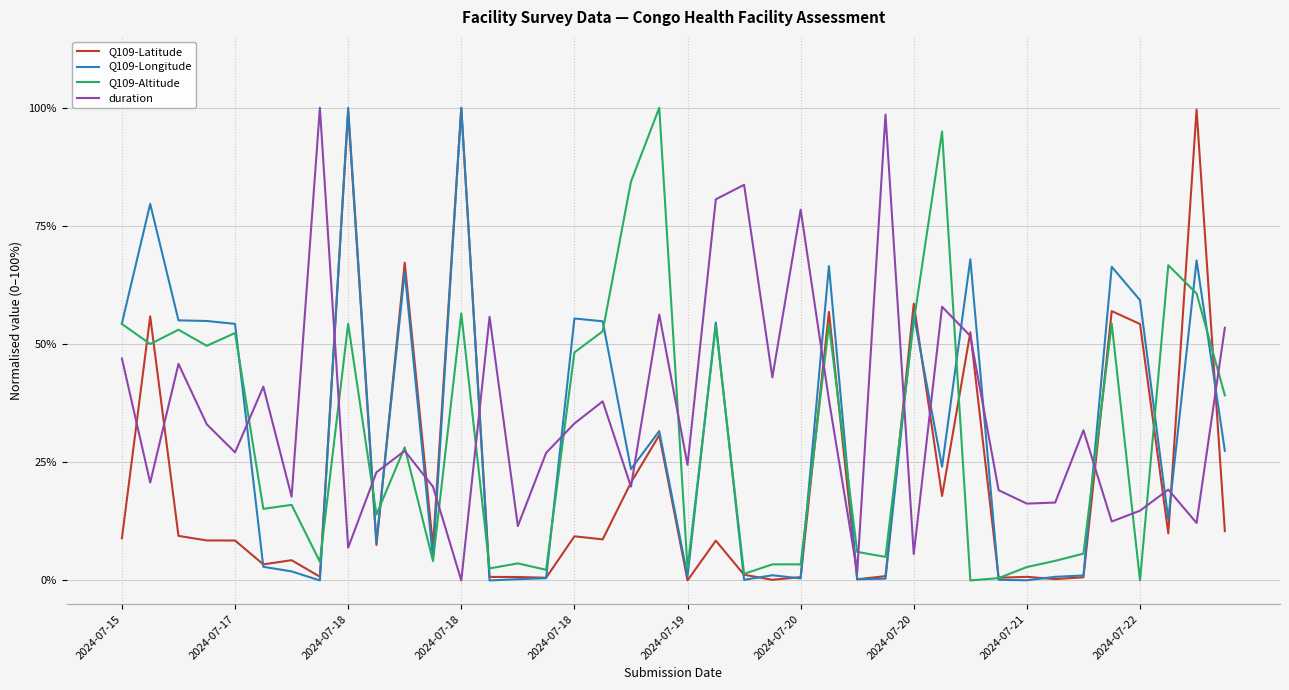

Is this an area chart (filled region under the line)?

No